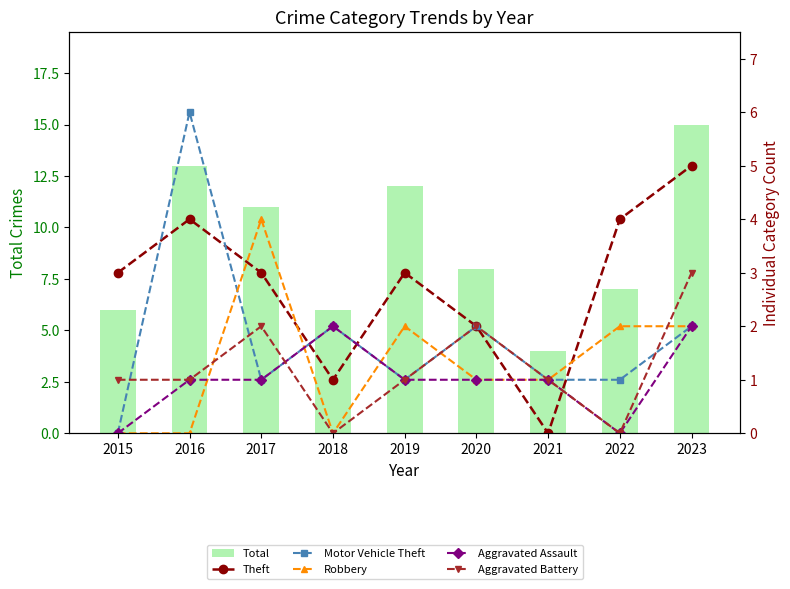

What are all the series names shown in the legend?

Total, Theft, Motor Vehicle Theft, Robbery, Aggravated Assault, Aggravated Battery